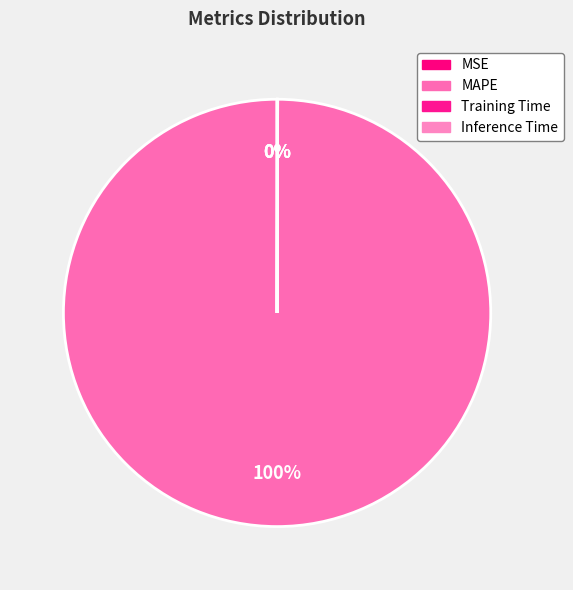

Which category accounts for the majority?

MAPE